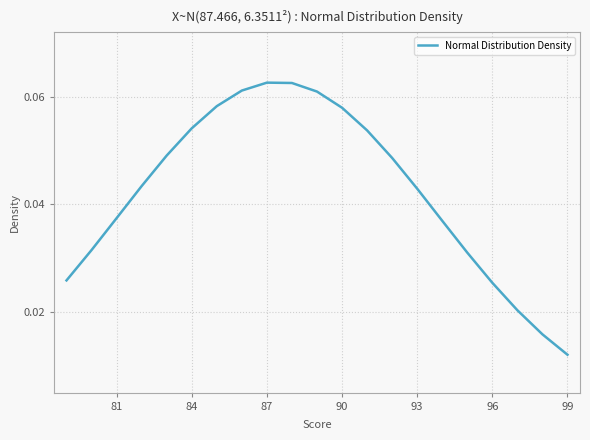

How many lines are shown in the chart?

1